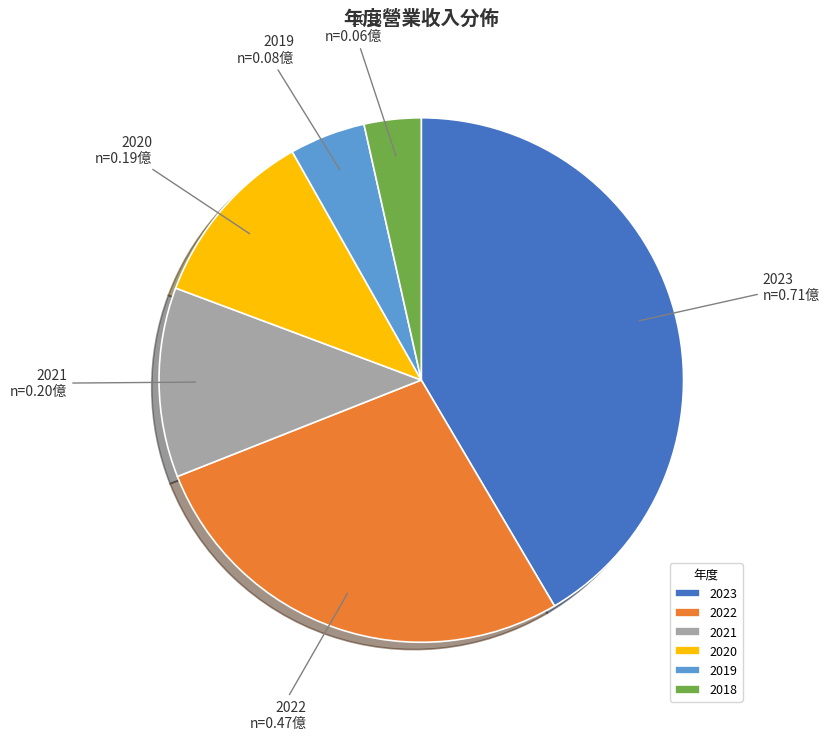

Is there a majority slice in this chart?

No